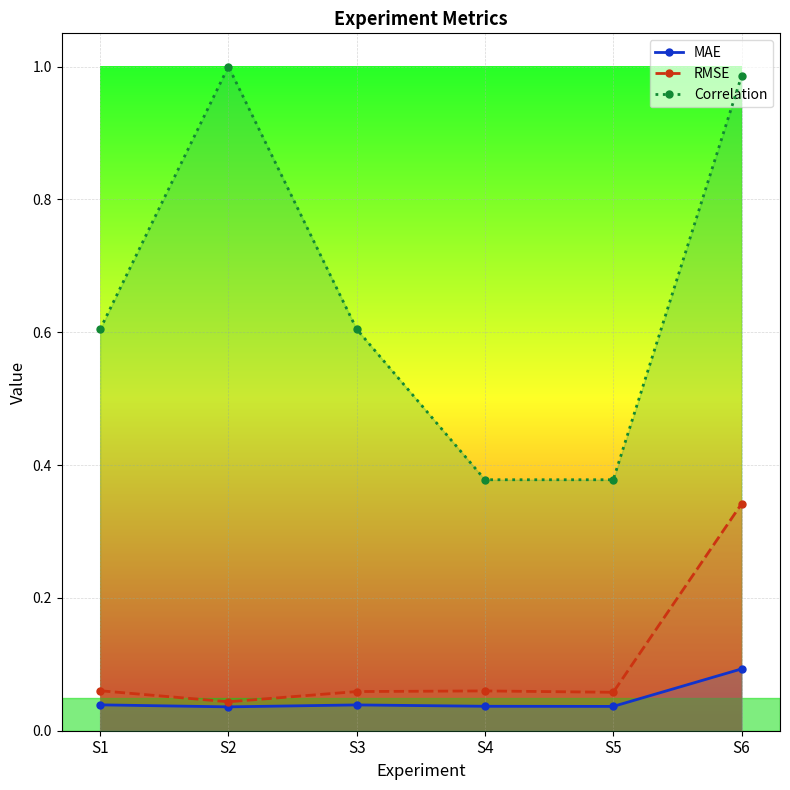

Reading left to right, what are all the values shown in this chart?

MAE: 0.0	0.0	0.0	0.0	0.0	0.1
RMSE: 0.1	0.0	0.1	0.1	0.1	0.3
Correlation: 0.6	1.0	0.6	0.4	0.4	1.0